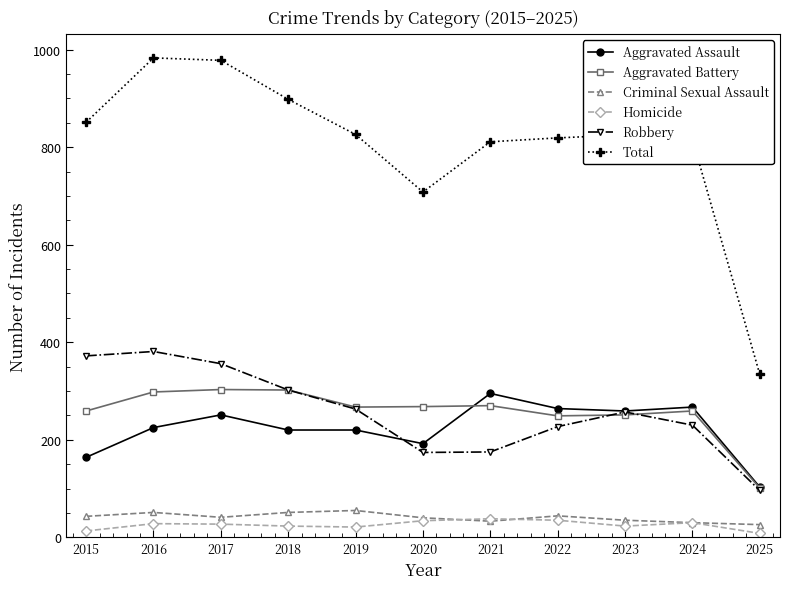

True or false: Homicide and Aggravated Battery cross at least once.

False